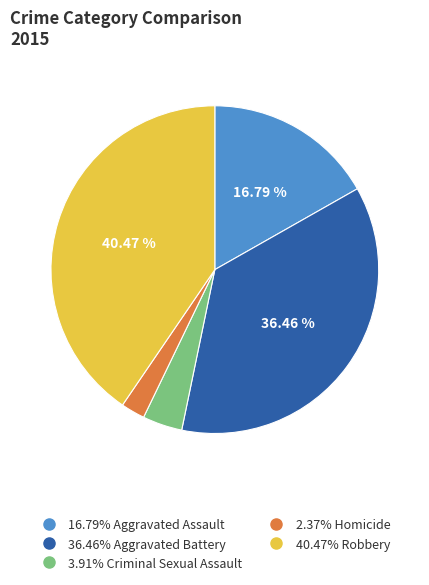

Is there any slice that represents more than half of the pie?

No